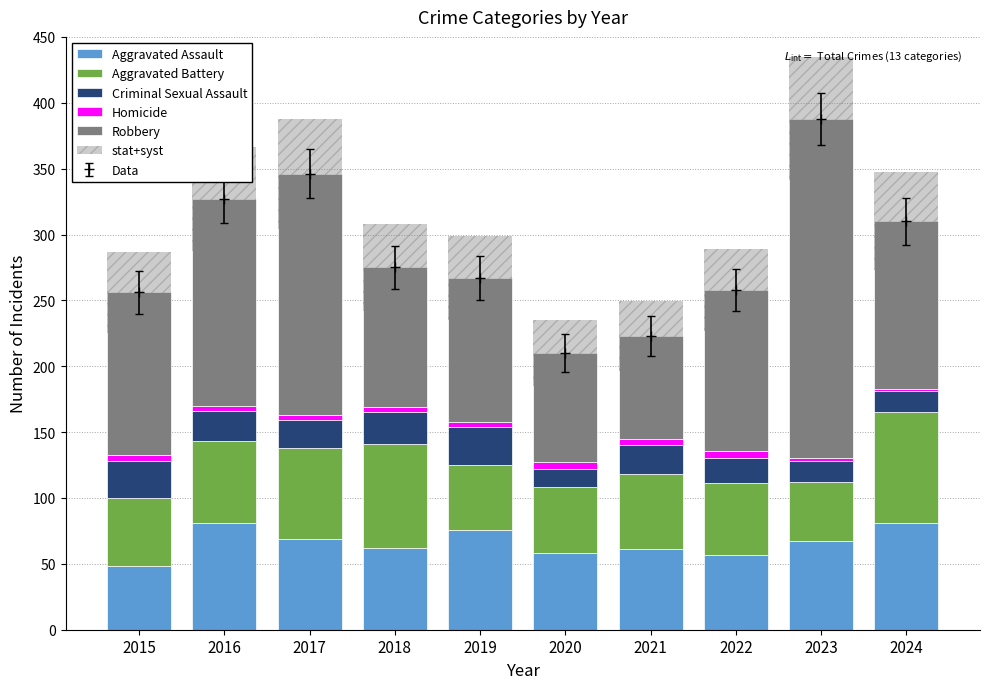

What is the average value of the Homicide series?

4.1